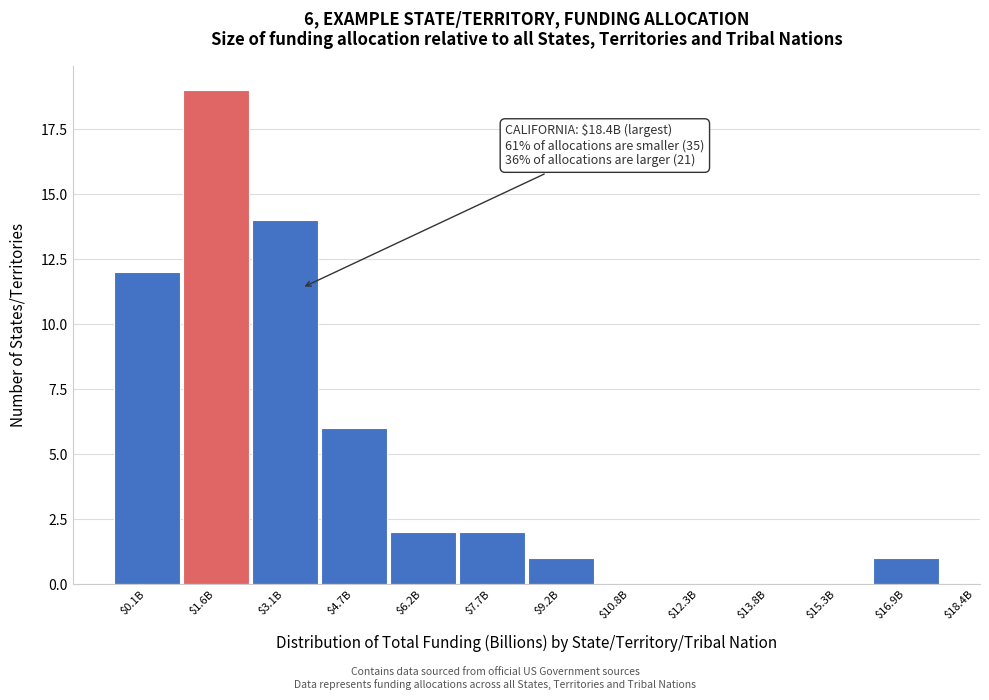

Is it true that the value at $10.8B is 0?

True